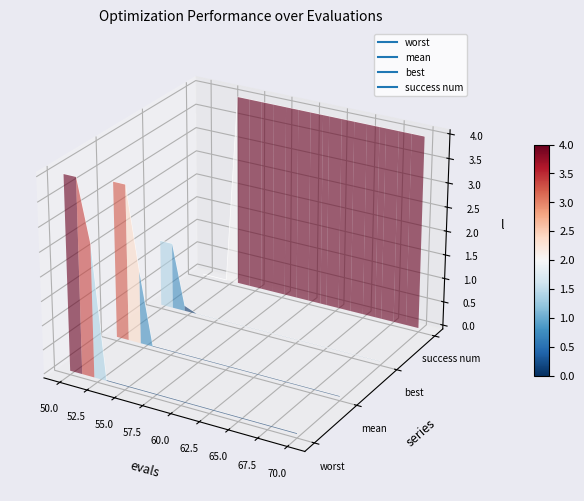

What is the difference between the second highest and second lowest values in the worst series?

0.1